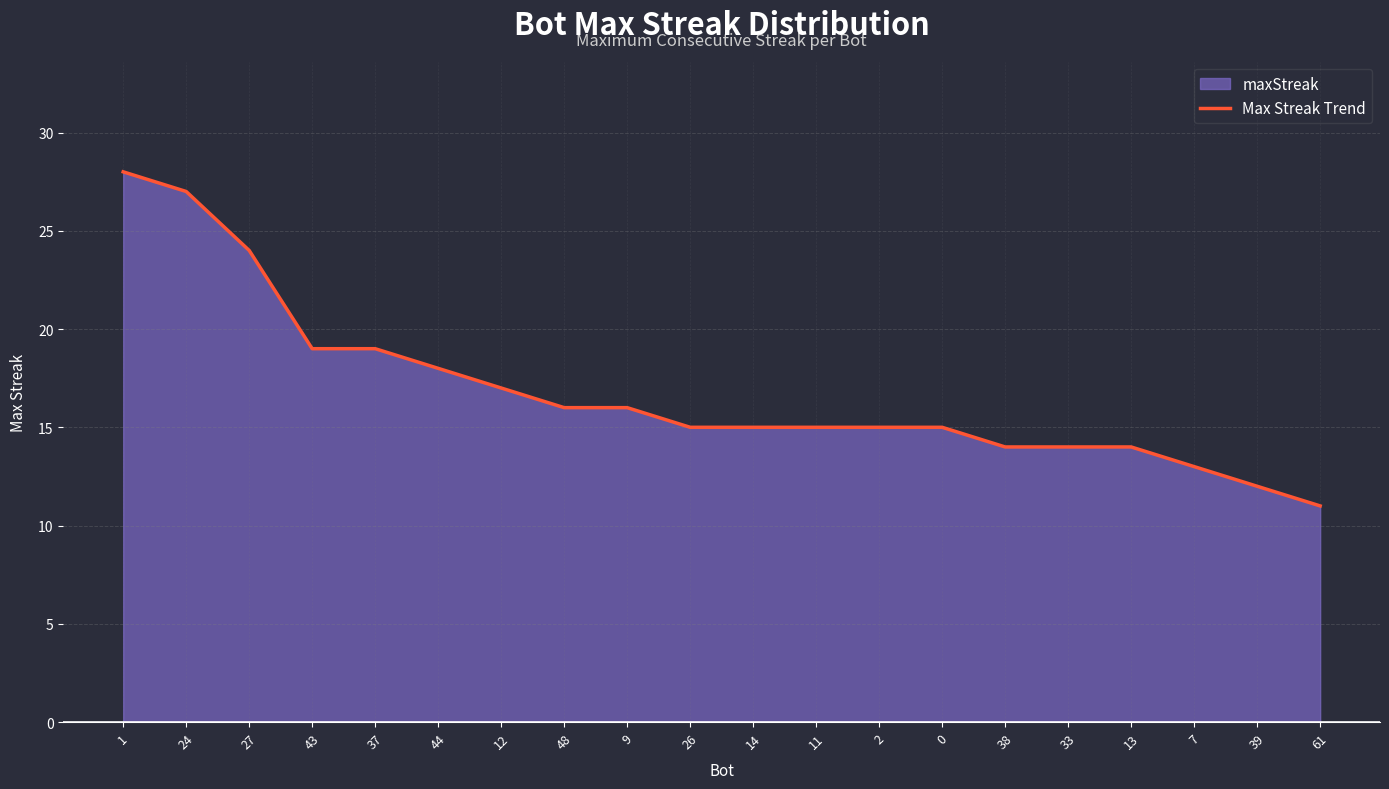

What is the approximate value at 39, to the nearest 5?

10